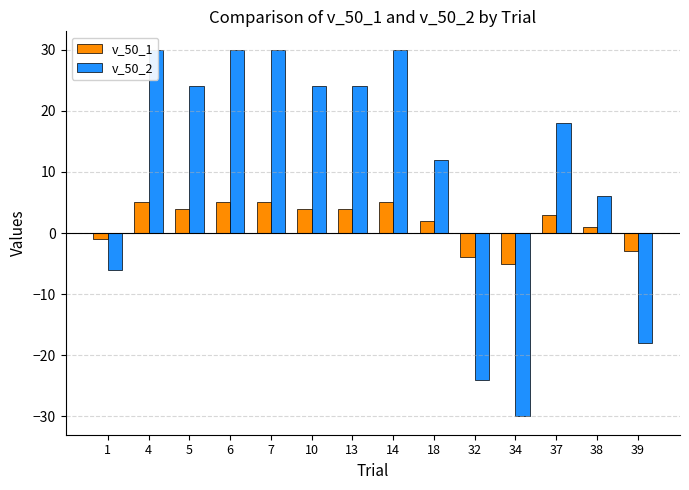

Between 1 and 34, which series saw the biggest shift?

v_50_2